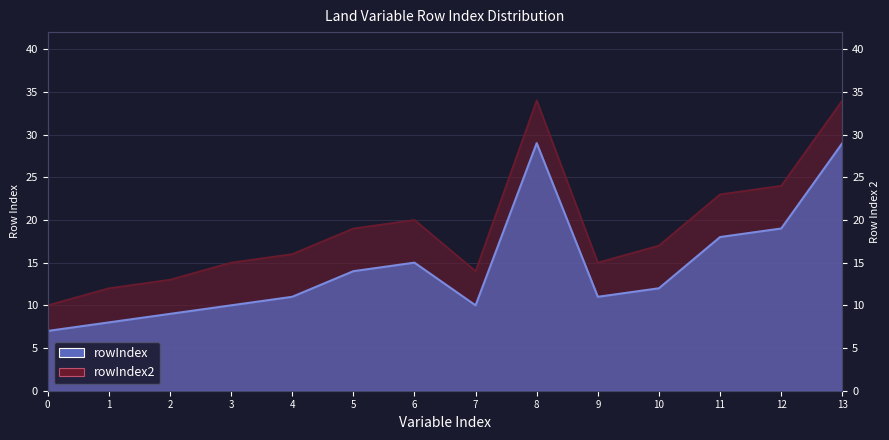

Which series has the largest range (max minus min)?

rowIndex2